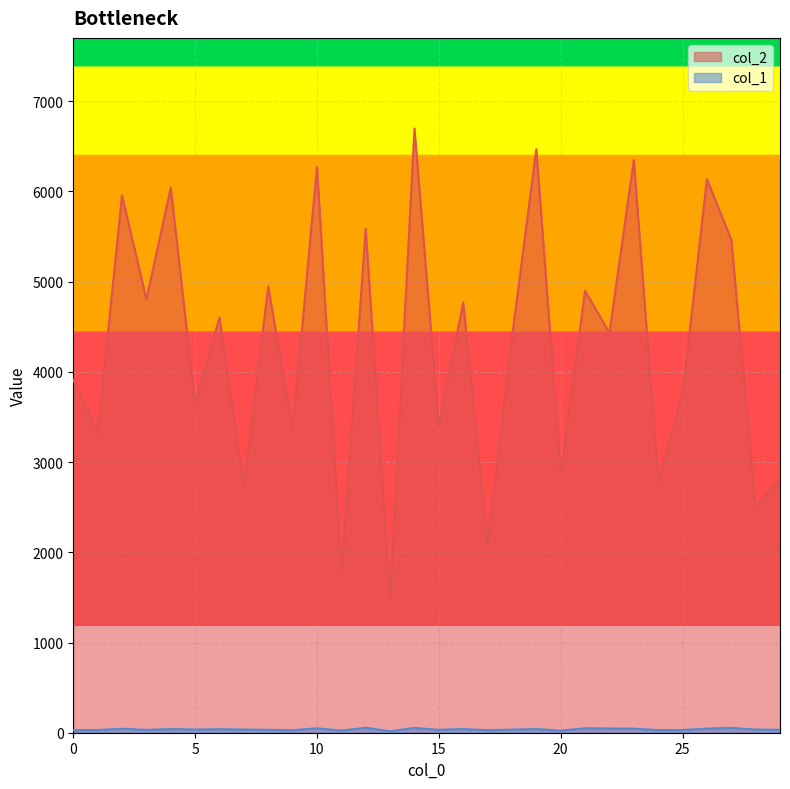

True or false: col_1 and col_2 intersect in this chart.

False